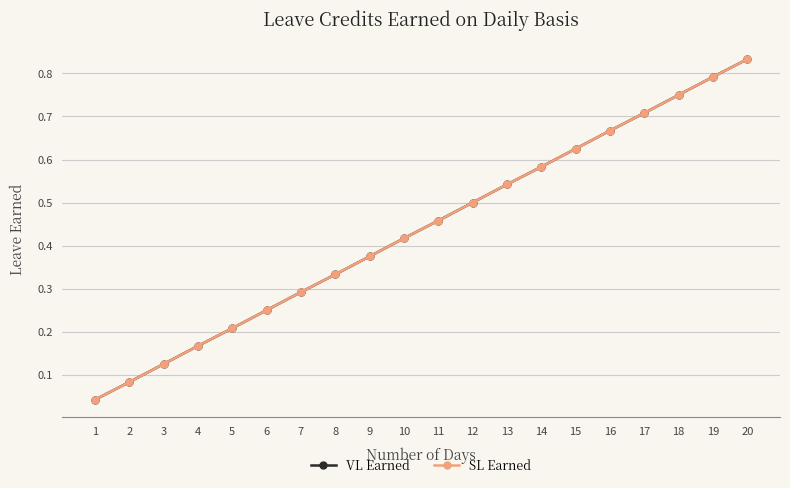

The VL Earned series shows 0.1 at 5. True or false?

False